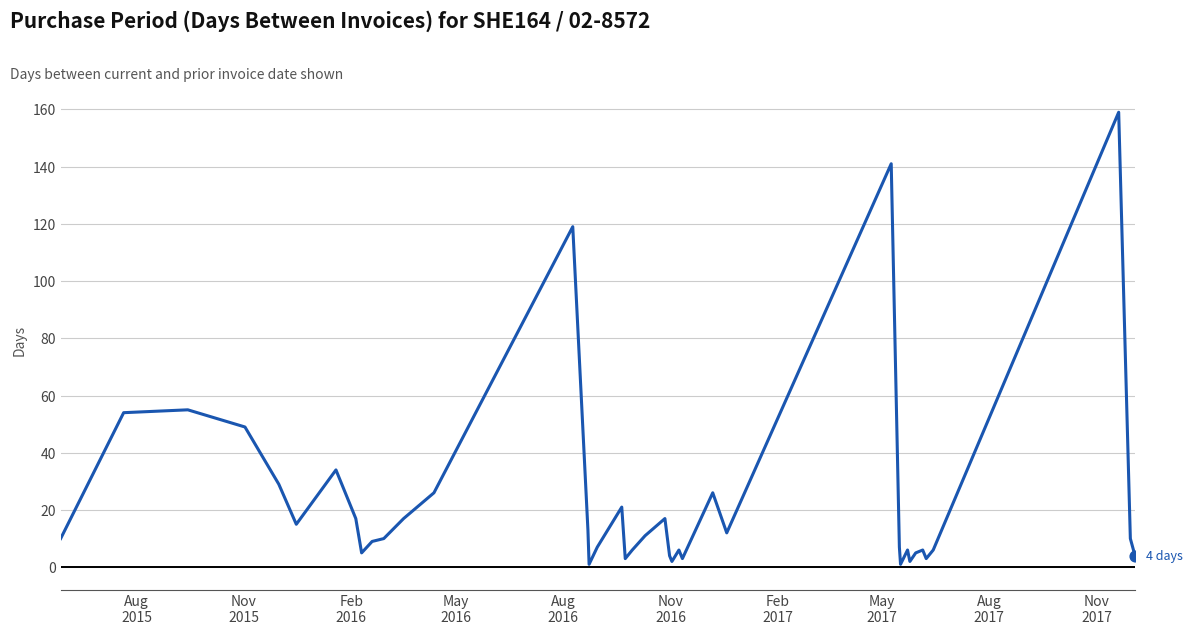

What is the difference between the maximum and minimum values?

158